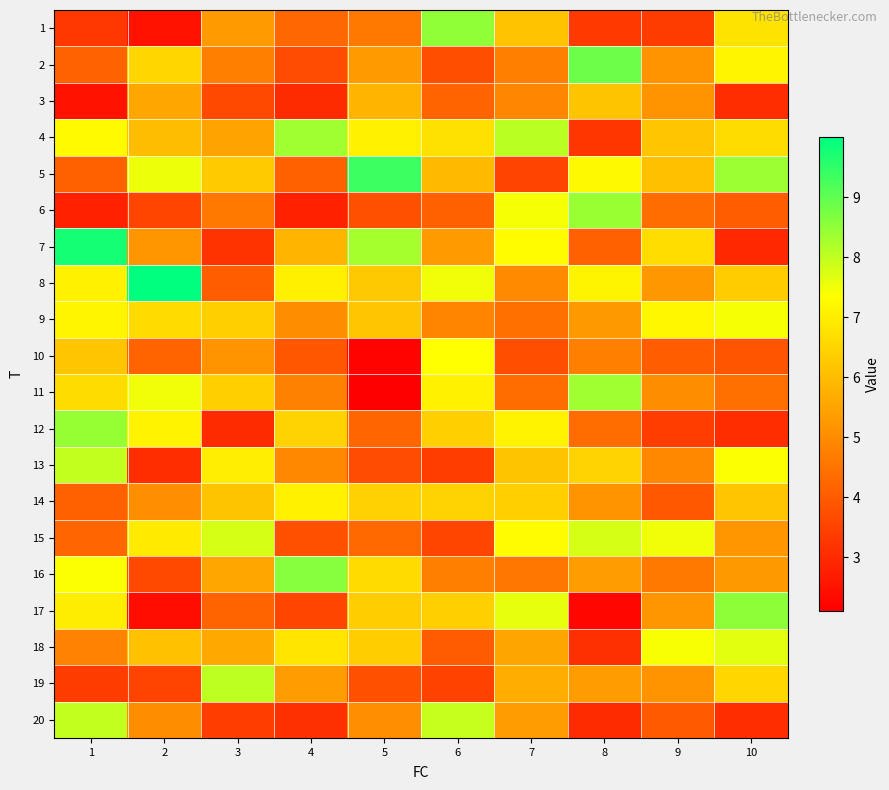

Between 3 and 1, which is larger?

3